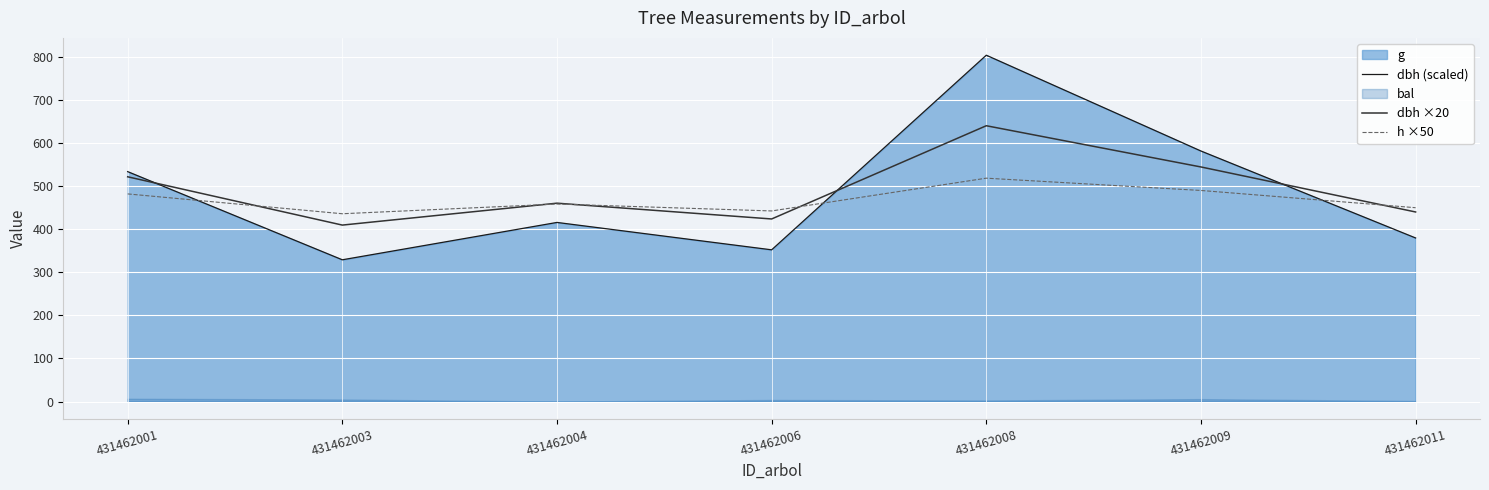

Where do h ×50 and dbh (scaled) first cross each other?

431462001 and 431462003